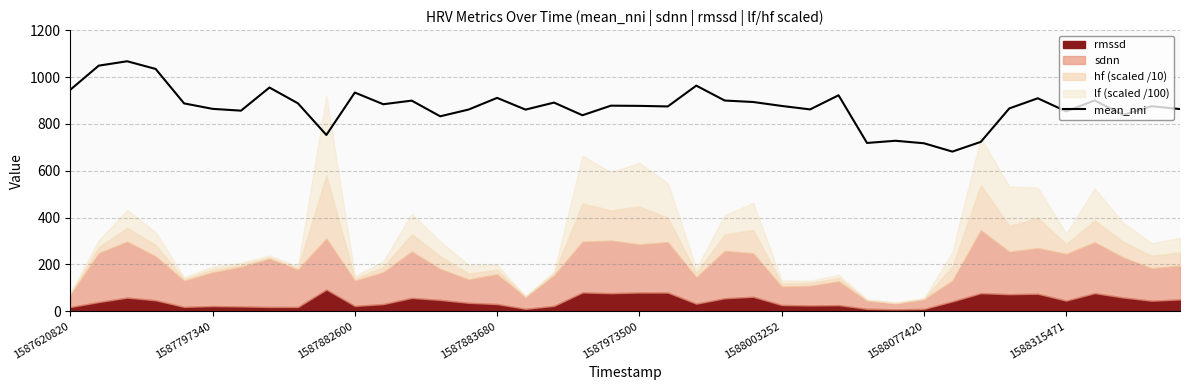

Is it true that the value at 17 is 891.4?

True